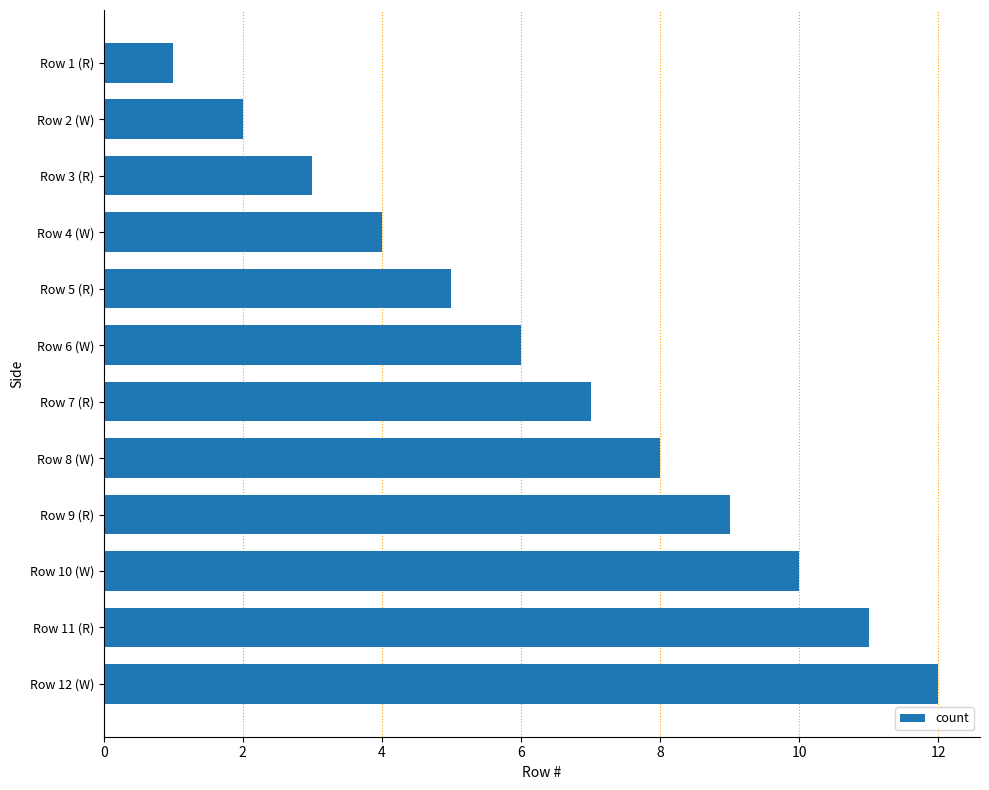

Rank the categories by value from highest to lowest.

Row 12 (W), Row 11 (R), Row 10 (W), Row 9 (R), Row 8 (W), Row 7 (R), Row 6 (W), Row 5 (R), Row 4 (W), Row 3 (R), Row 2 (W), Row 1 (R)